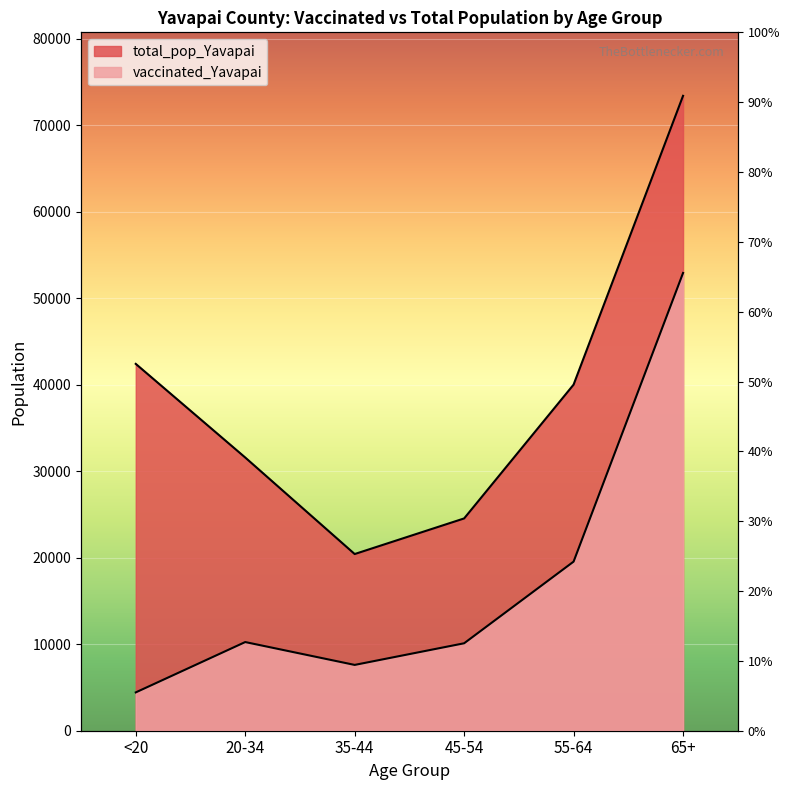

What is the value of the total_pop_Yavapai point at the 6th from the left?

73402